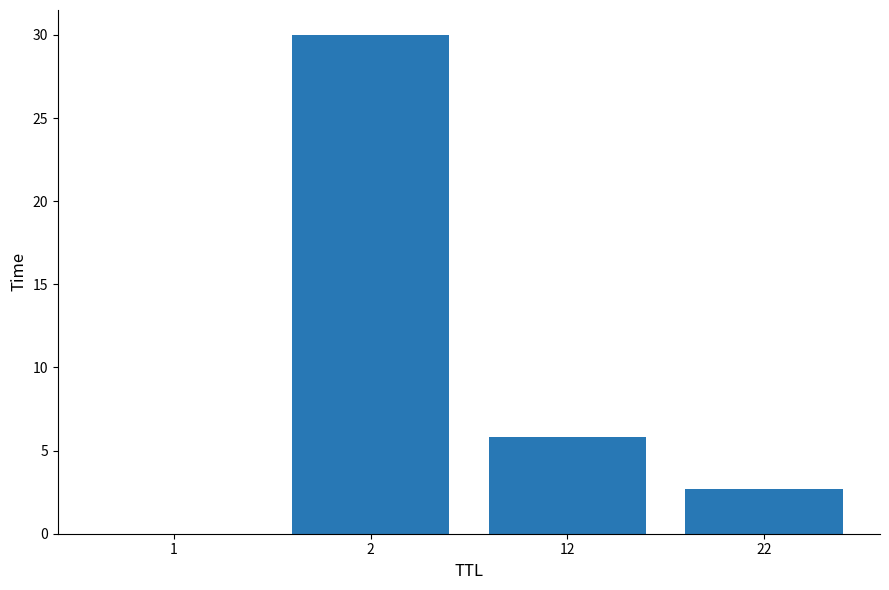

The chart shows a value of 0.0 at 1. True or false?

True